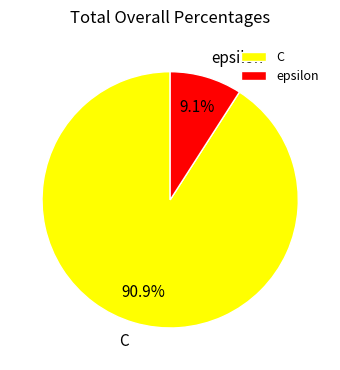

Count the number of slices in the pie.

2